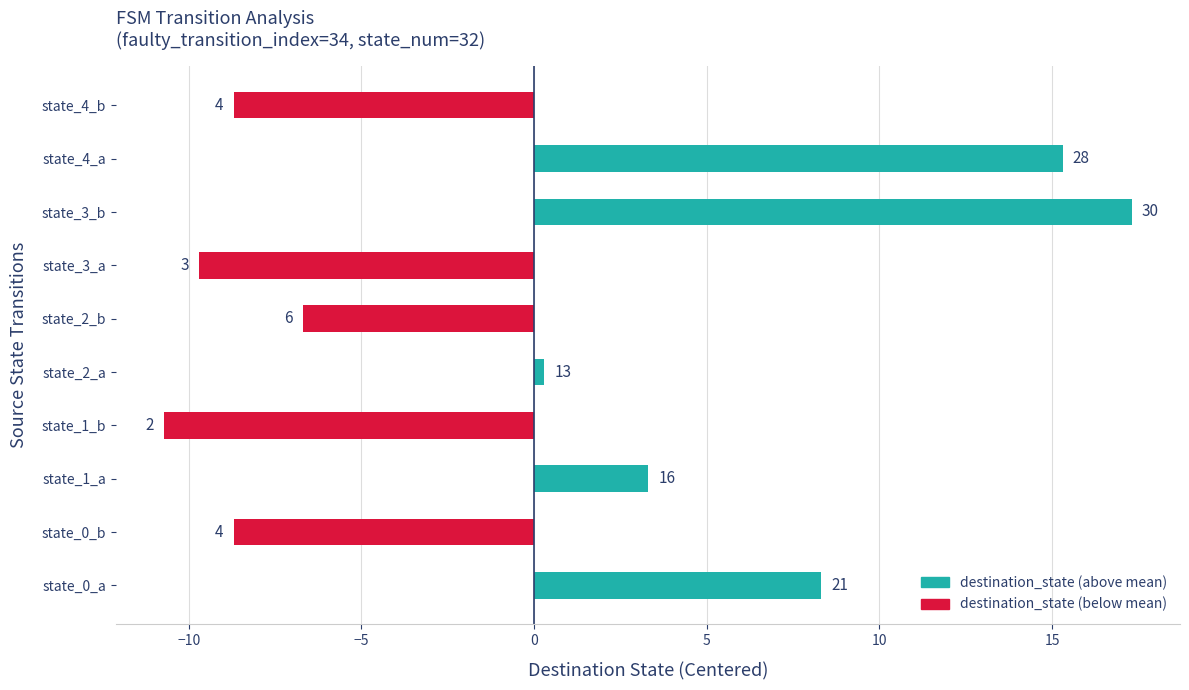

How many bars are there in total?

10